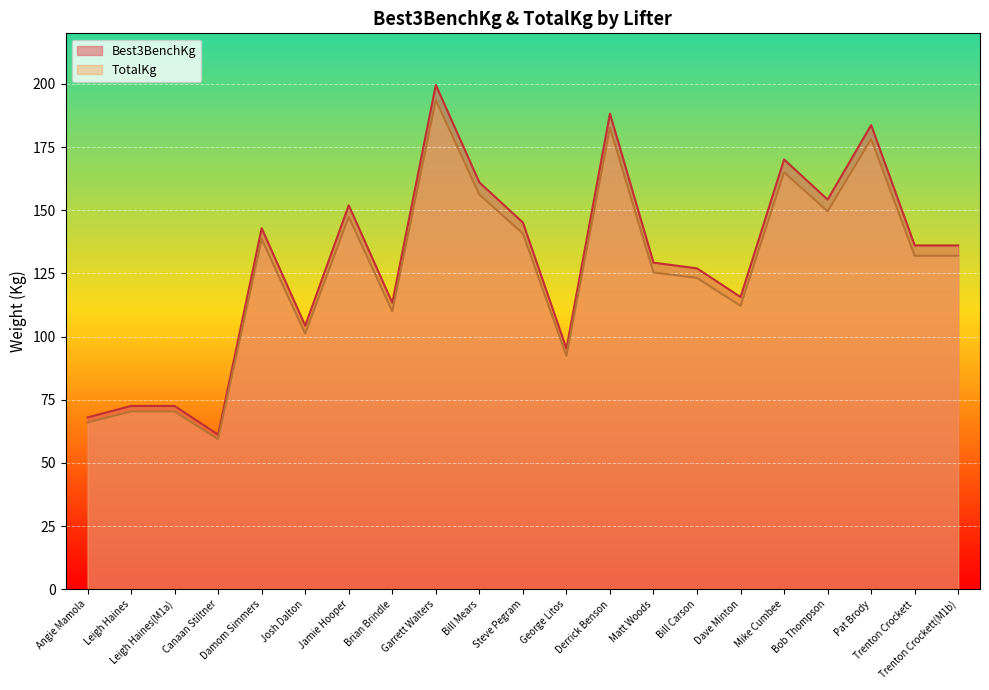

What is the value of the Best3BenchKg point at the 7th from the left?

151.9